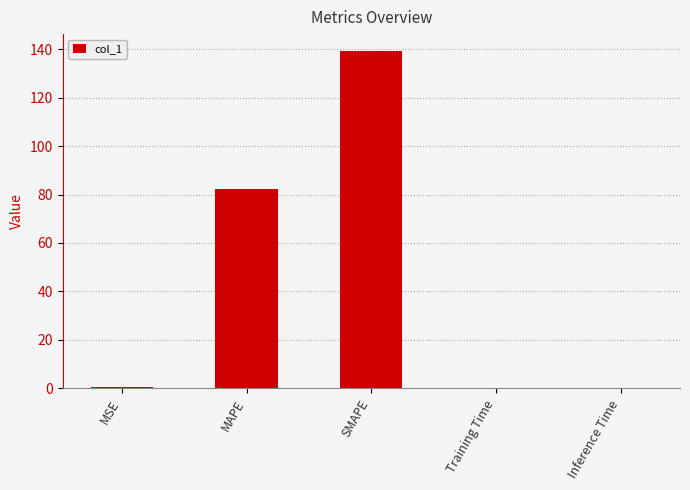

What is the sum of all values?

221.8